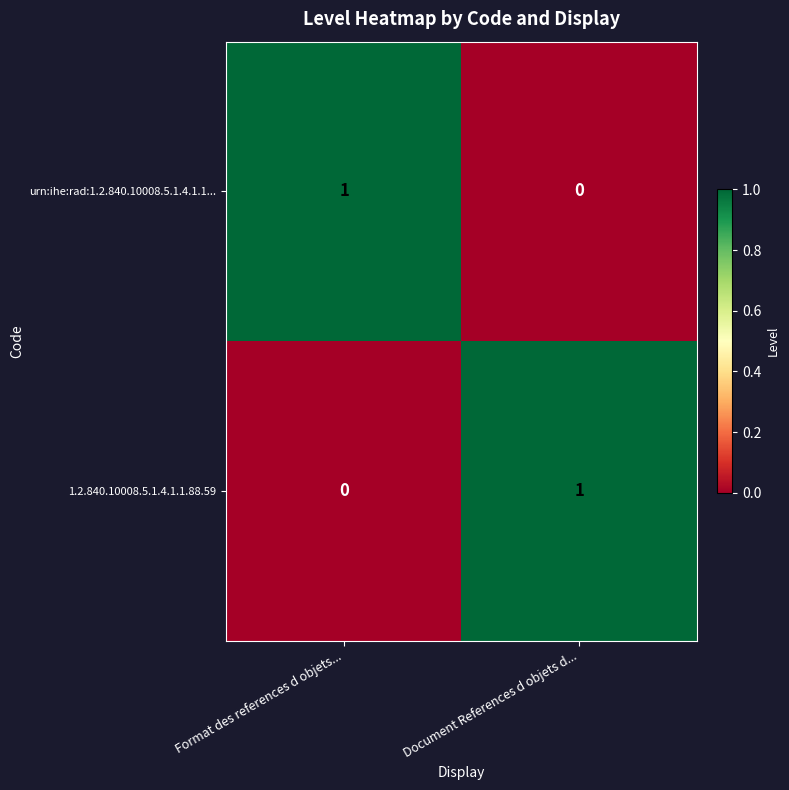

The value of 1.2.840.10008.5.1.4.1.1.88.59 at Format des references d objets... is 0. True or false?

True